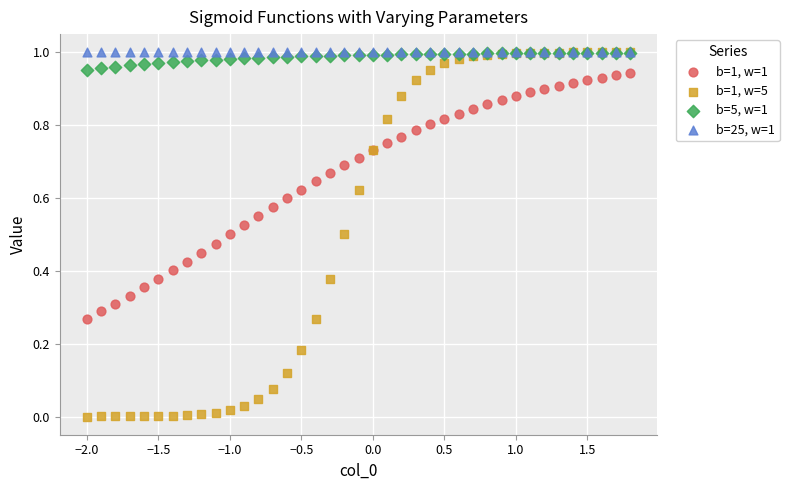

What are all the series names shown in the legend?

b=1, w=1, b=1, w=5, b=5, w=1, b=25, w=1